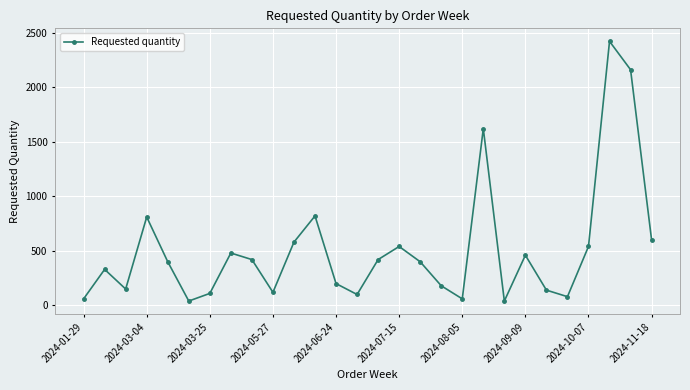

Is this an area chart (filled region under the line)?

No